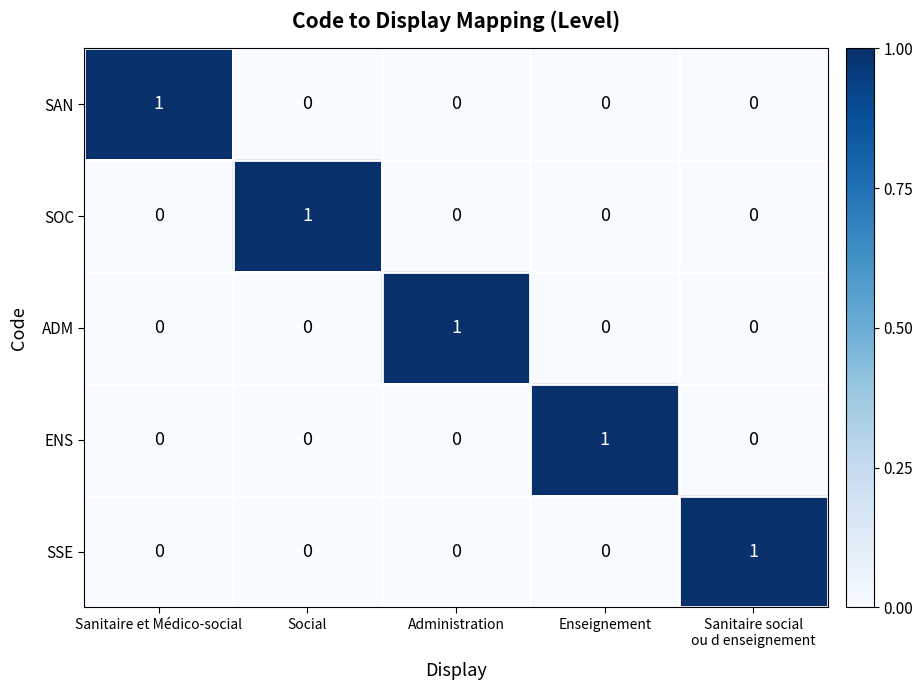

At how many categories does at least one series exceed 0?

5